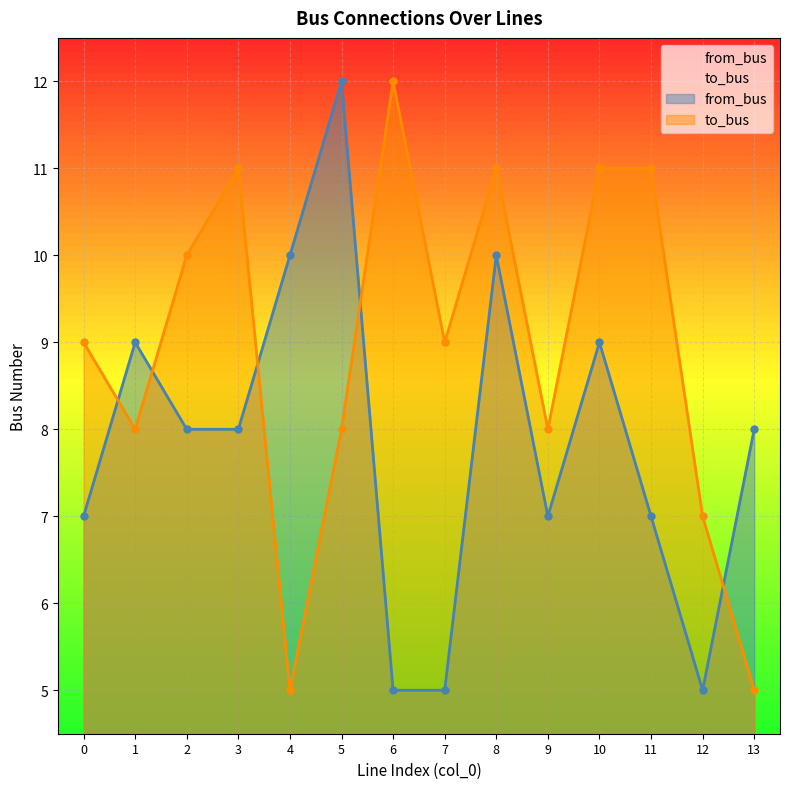

True or false: to_bus has more than 0 interior local peaks.

True